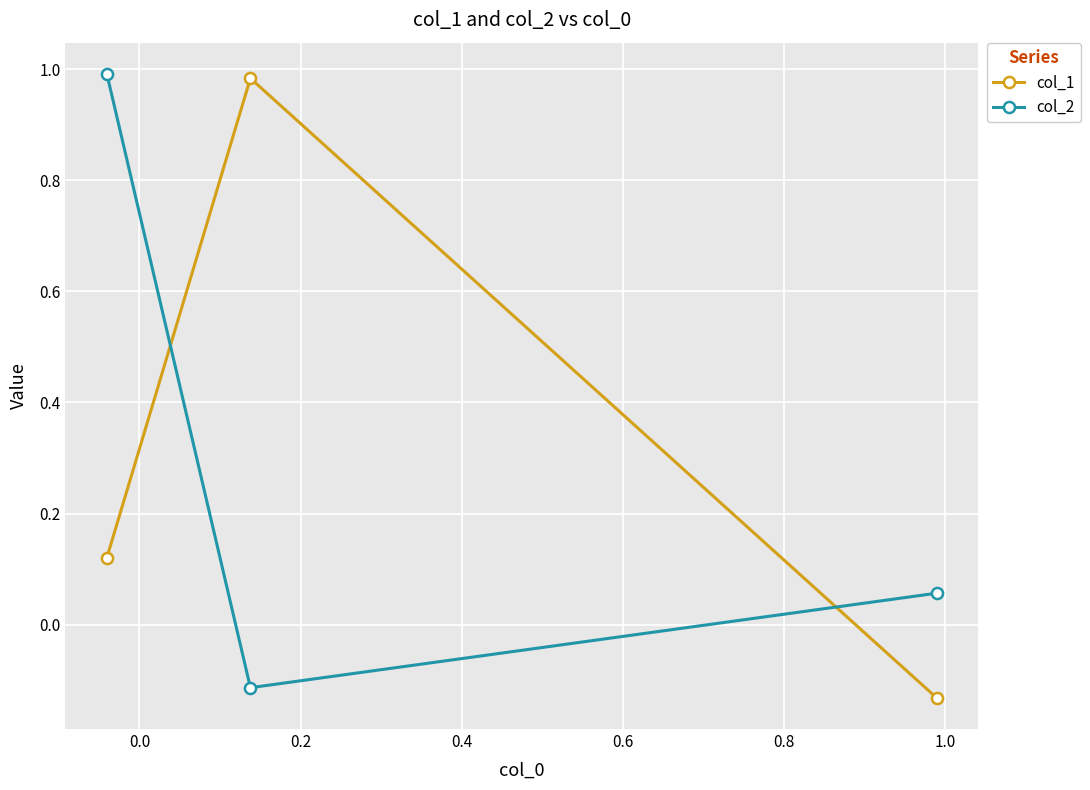

What are all the series names shown in the legend?

col_1, col_2